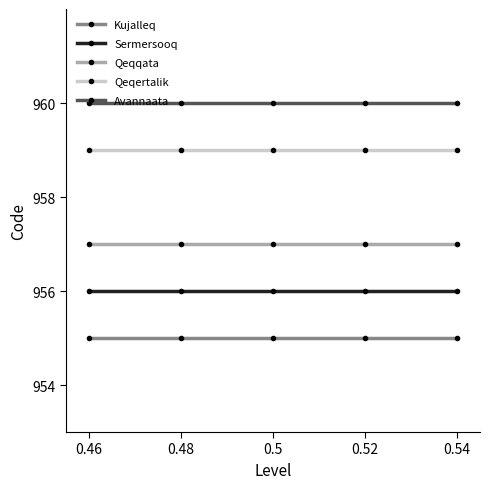

What is the sum of all Sermersooq values?

4780